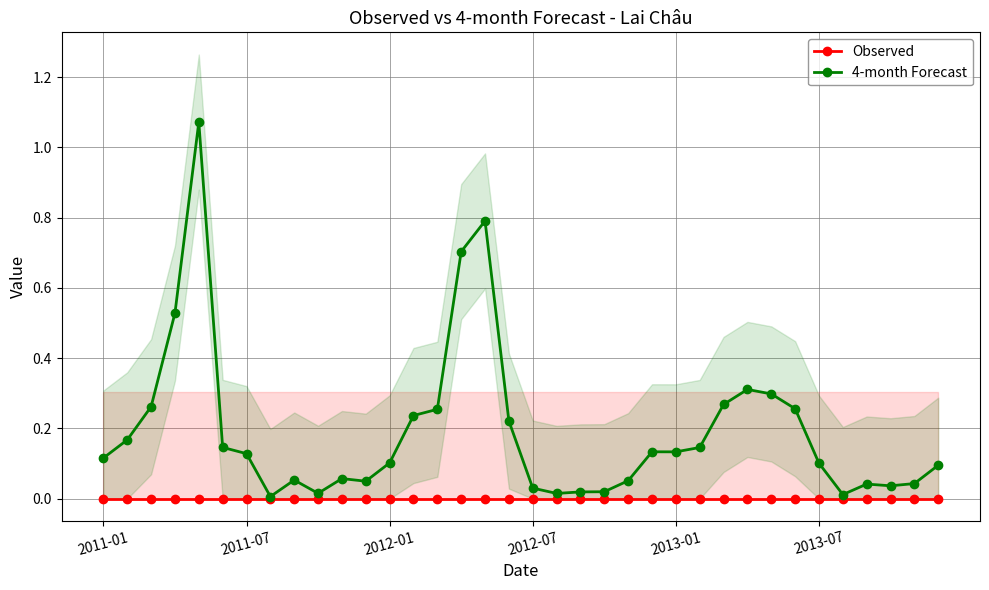

What is the total value across all series at 14?

0.3